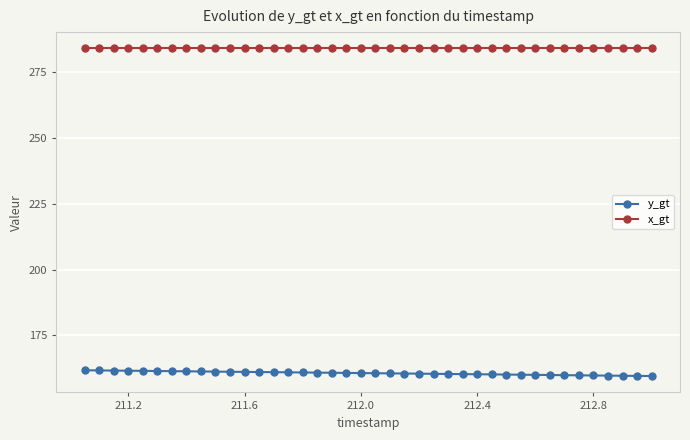

At how many categories does at least one series exceed 269?

40